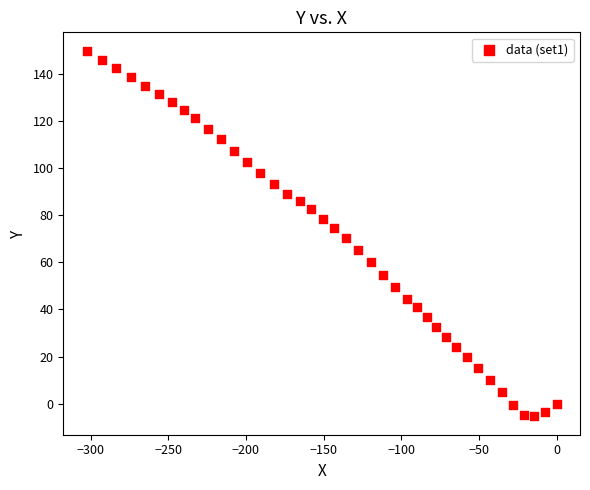

What is the range of Y values (max minus min)?

155.2